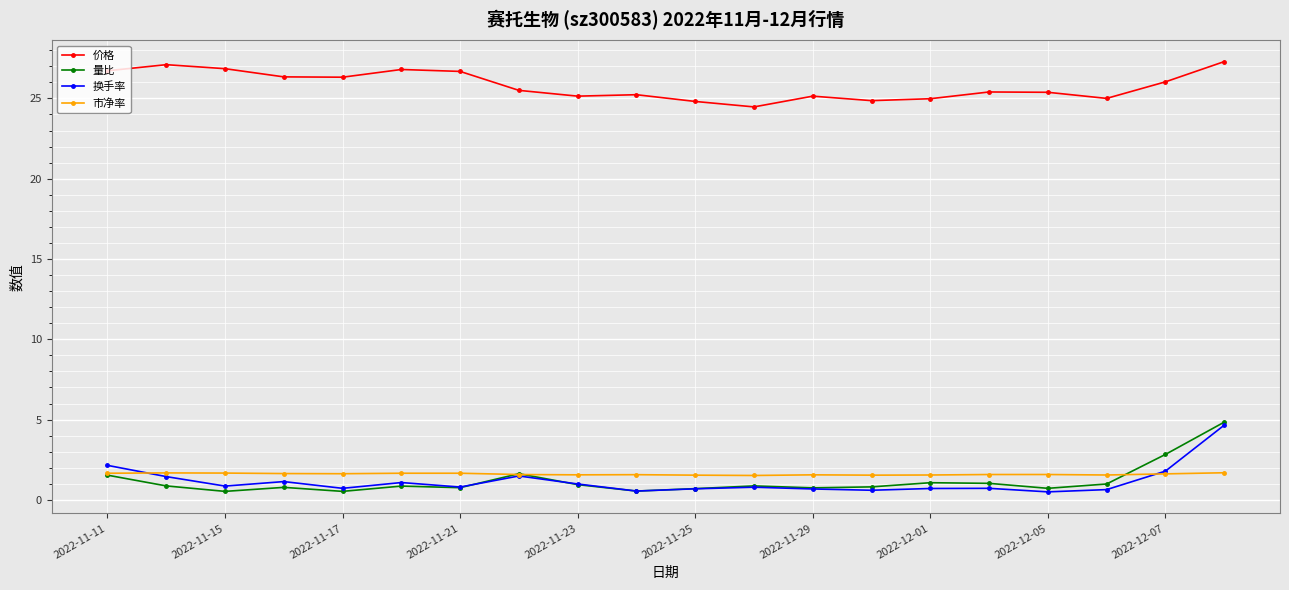

What is the maximum value shown in the chart?

27.3